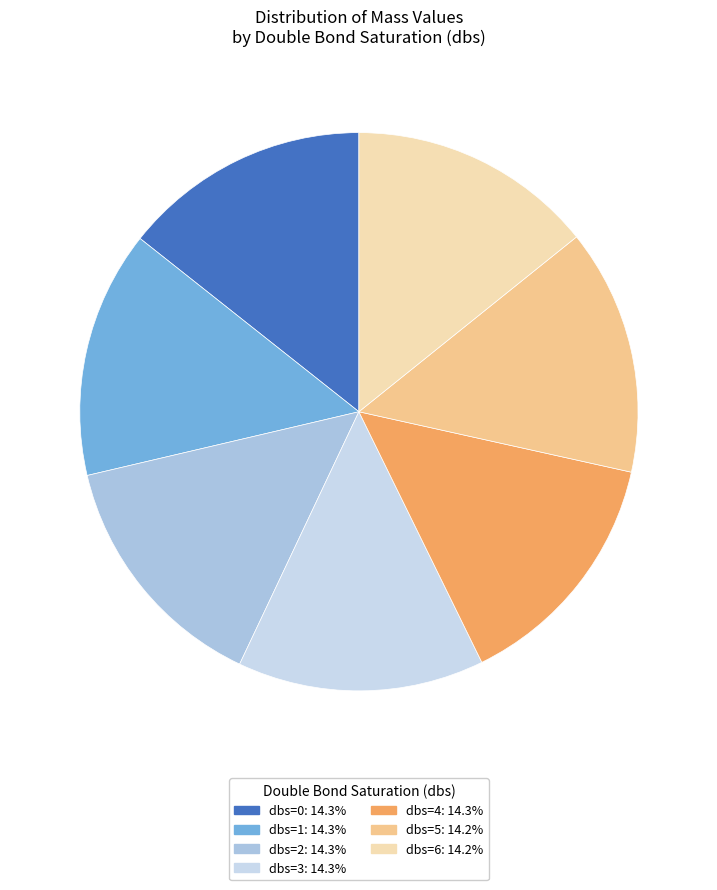

How many segments does this pie chart have?

7